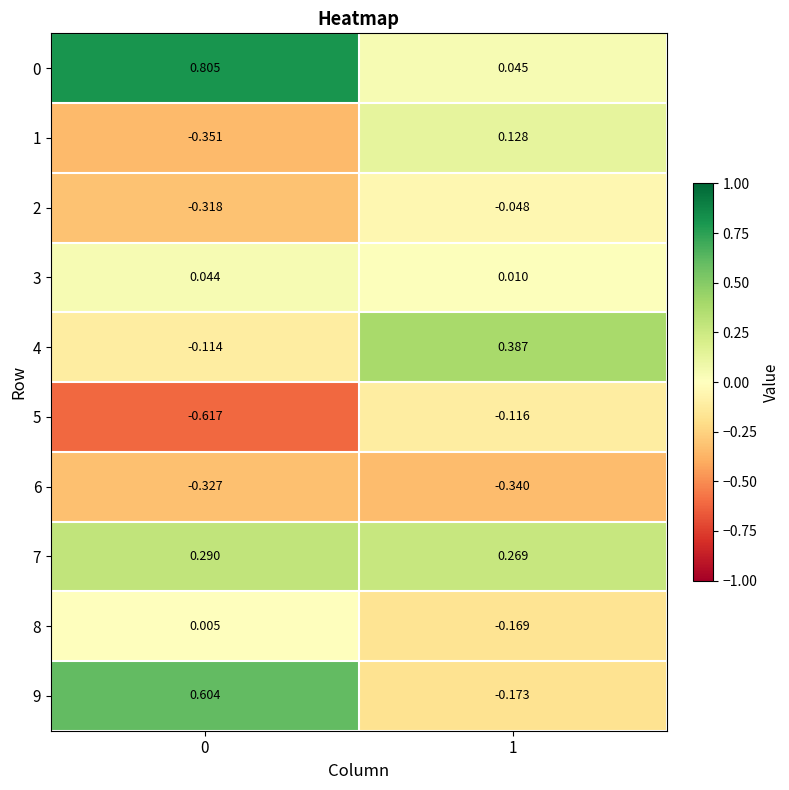

Which series has the largest range (max minus min)?

9